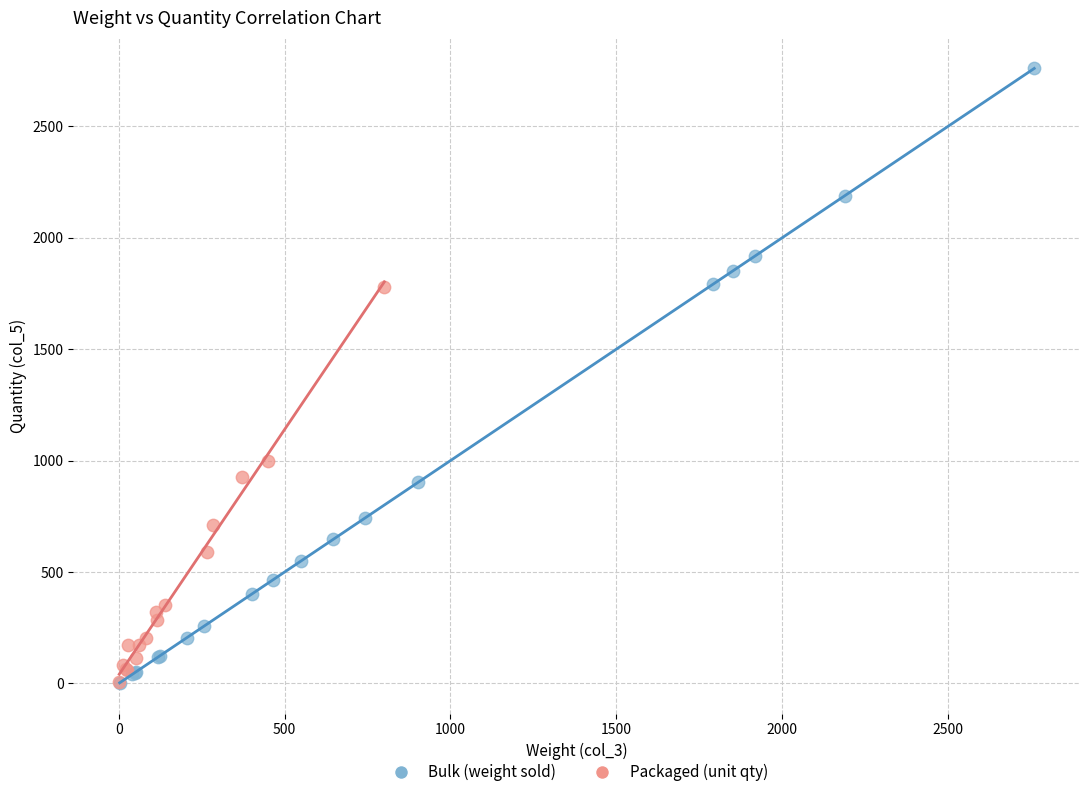

Which series has the widest spread of Y values?

Bulk (weight sold)